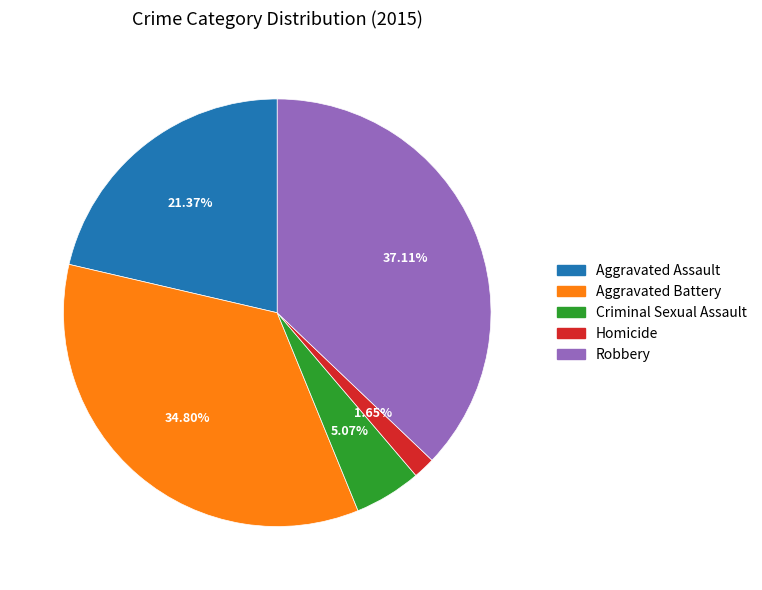

To the nearest percent, what is the difference between the largest and smallest slice percentages?

35%